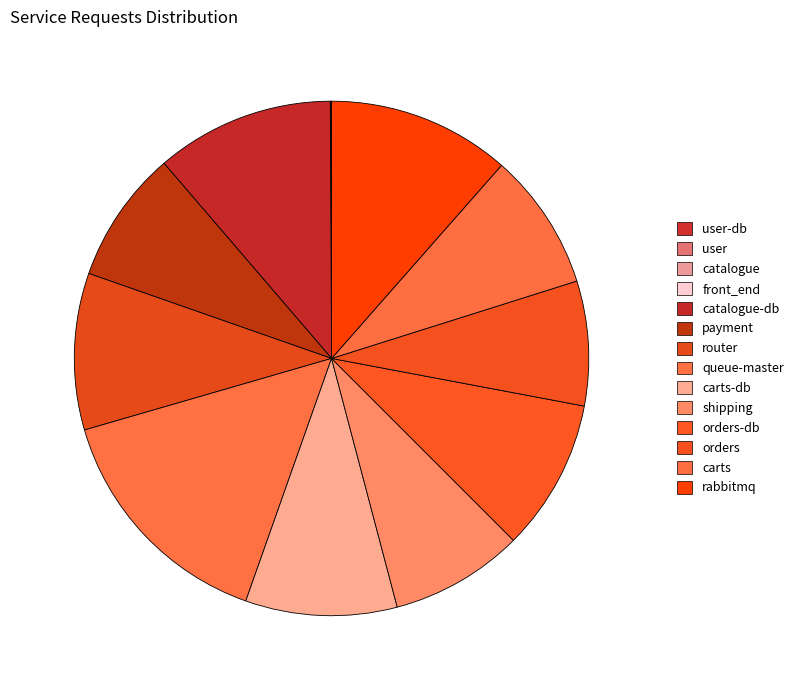

To the nearest percent, what is the combined percentage of user and queue-master?

15%